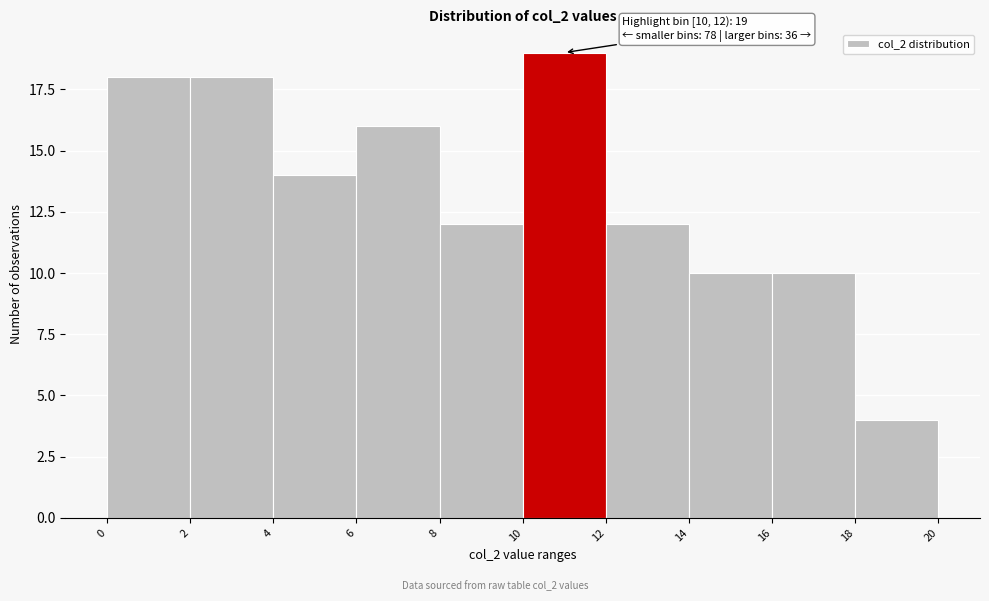

Over which range of the x-axis is the bar tallest?

10 to 12